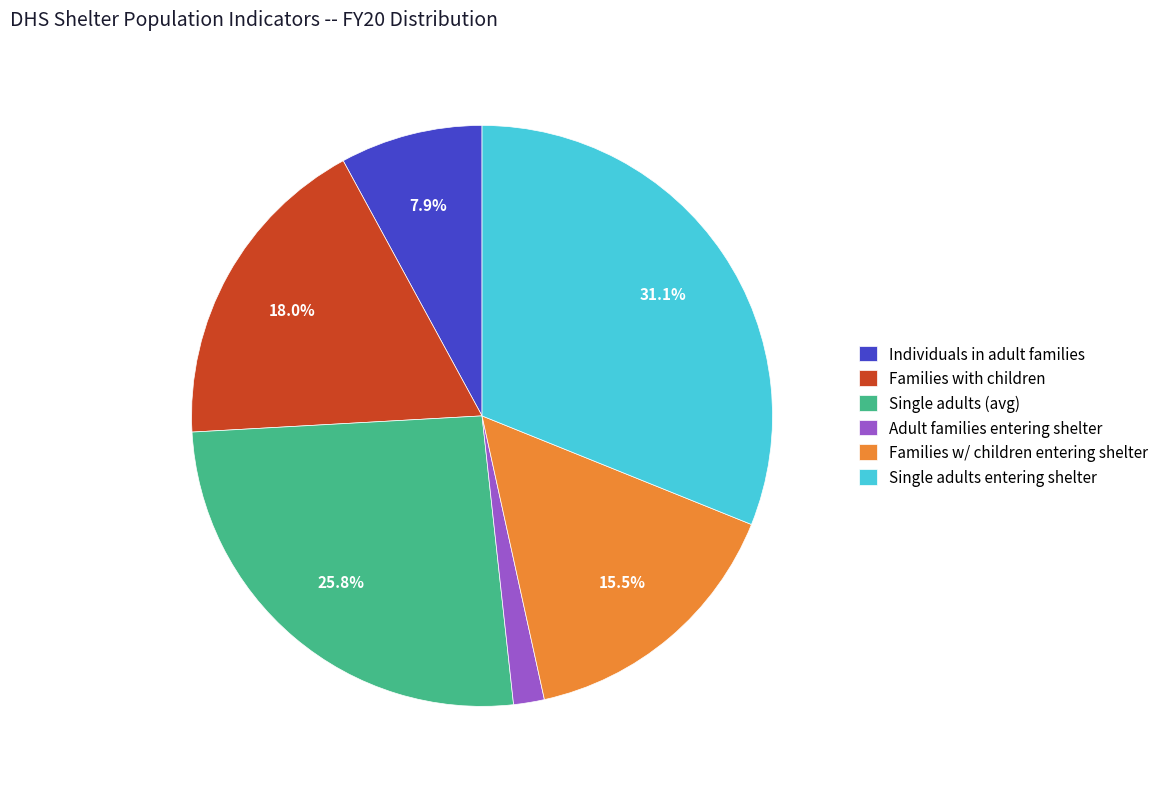

To the nearest percent, what is the difference between the largest and smallest slice percentages?

29%